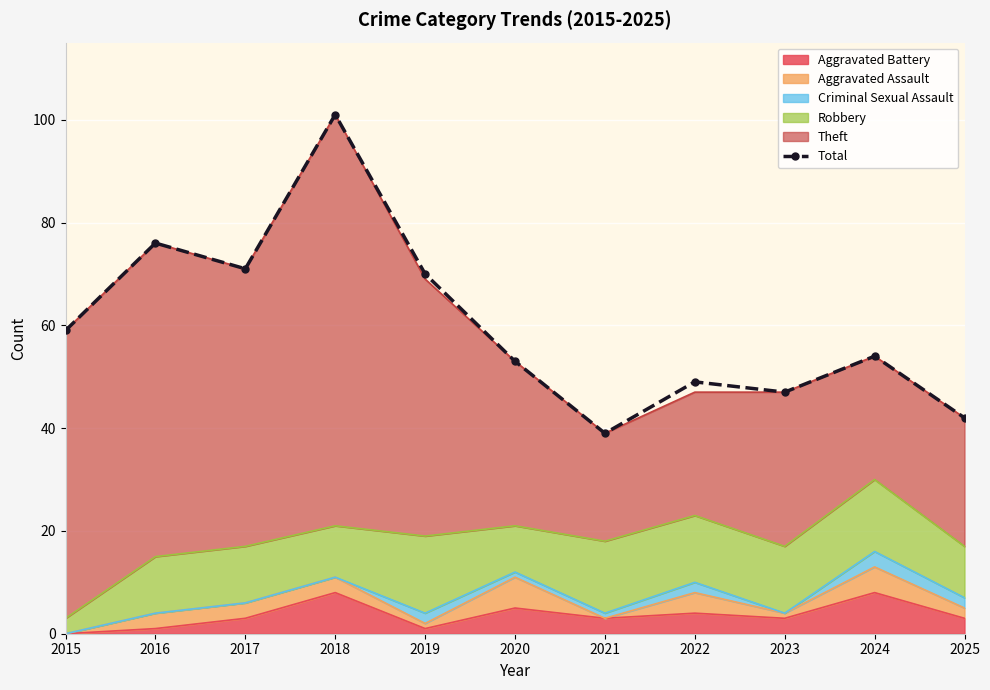

What is the average value?

60